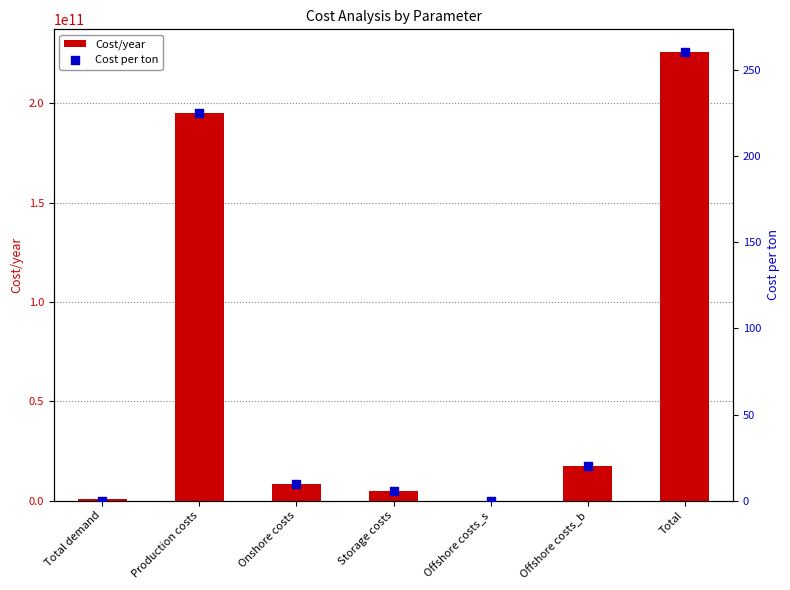

What is the total value across all series at Production costs?

195228852847.5